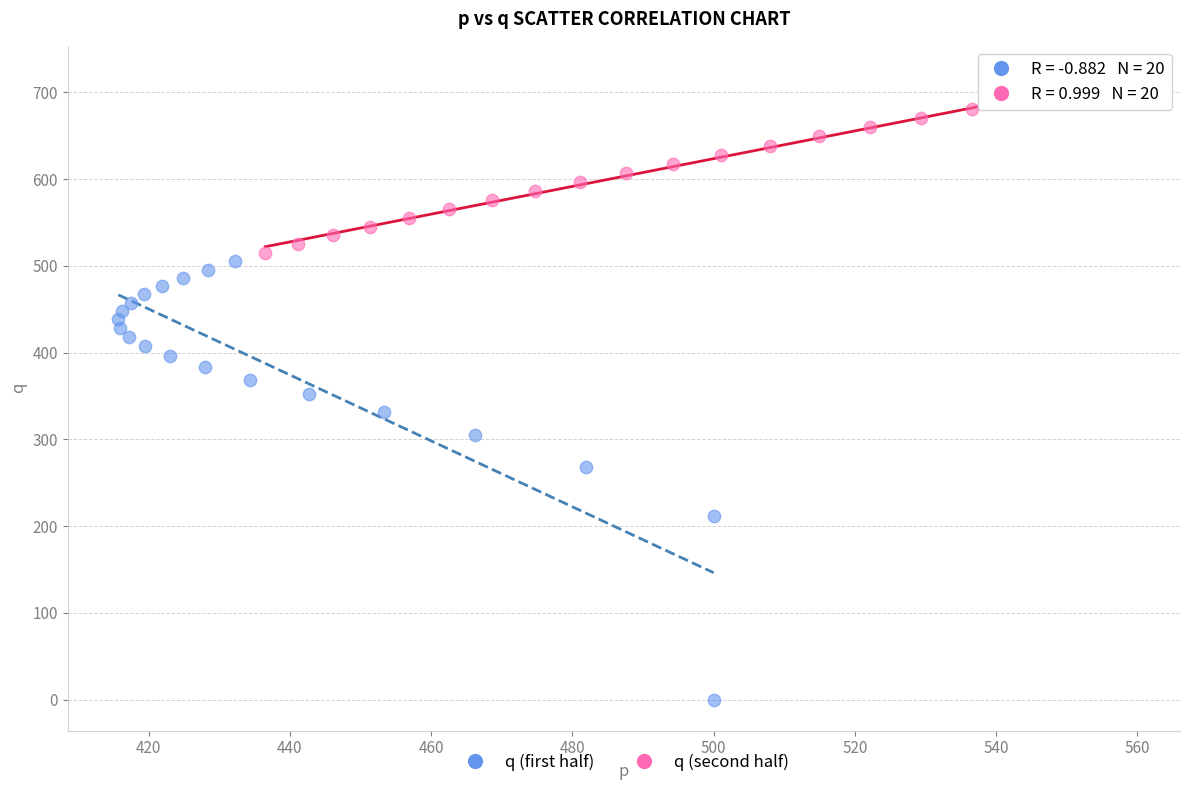

Which series contains the lowest Y value?

q (first half)